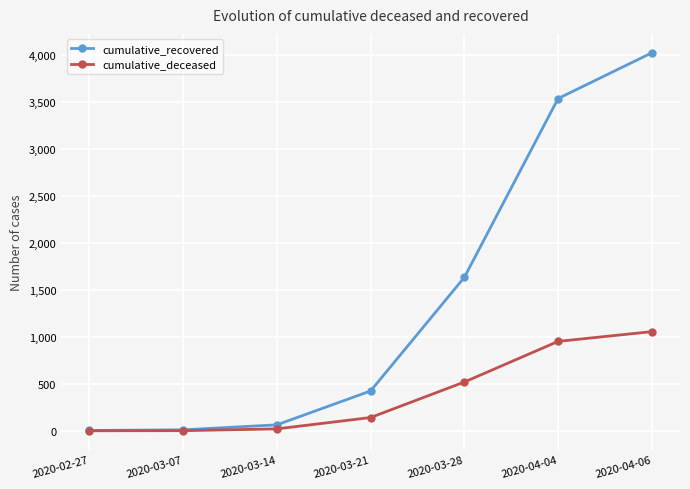

List the series in order of their overall mean, highest first.

cumulative_recovered, cumulative_deceased